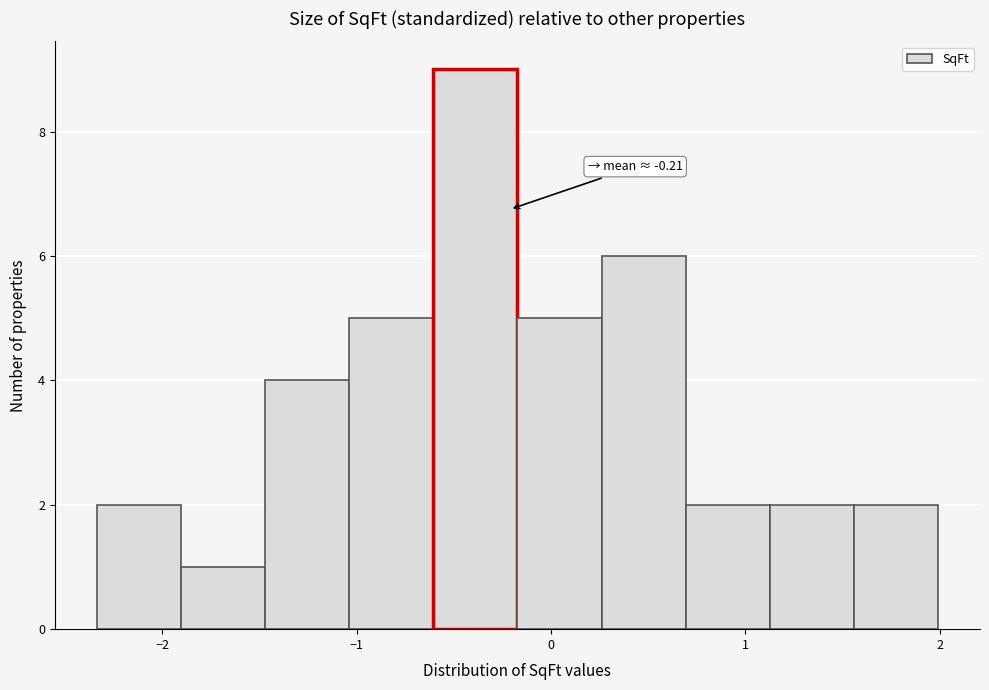

Over which range of the x-axis is the bar tallest?

-0.6 to -0.2